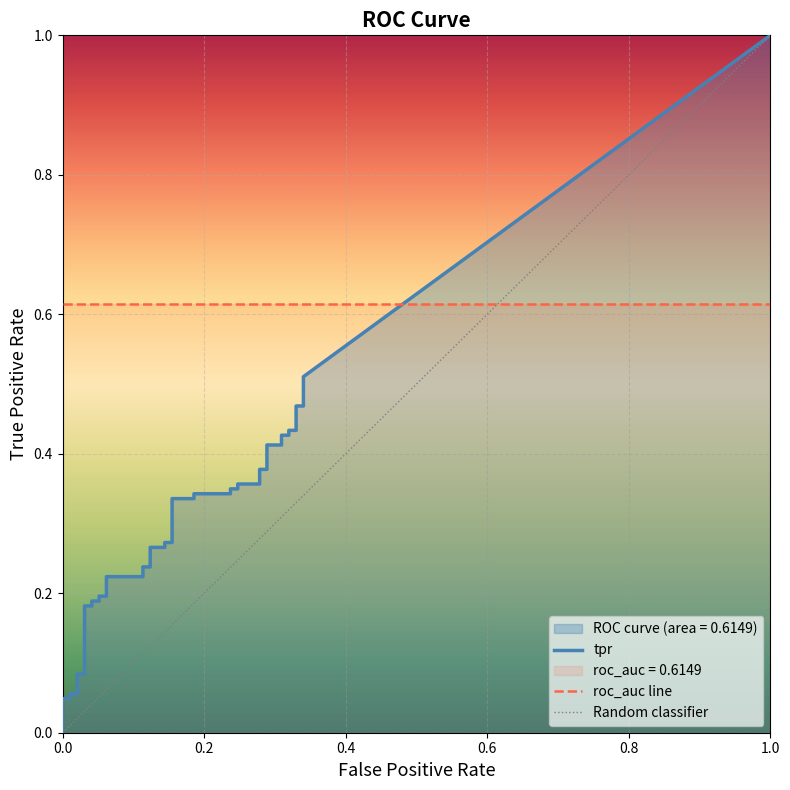

True or false: fpr and tpr cross at least once.

False